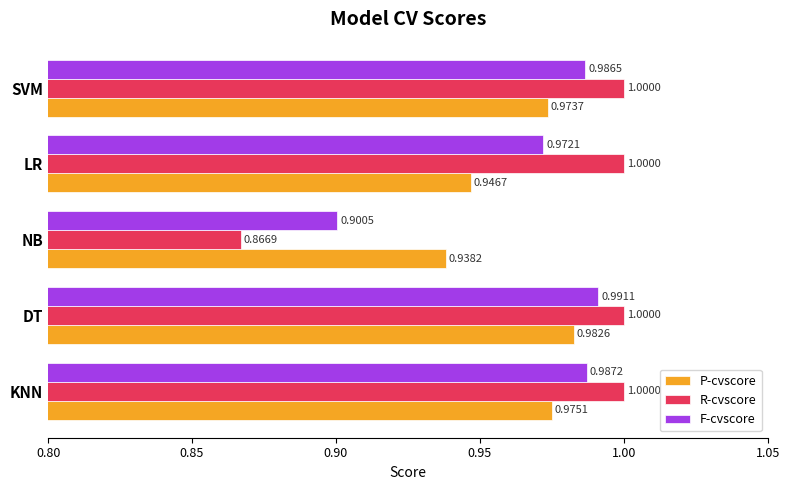

Rank the series by their average value, from lowest to highest.

P-cvscore, F-cvscore, R-cvscore